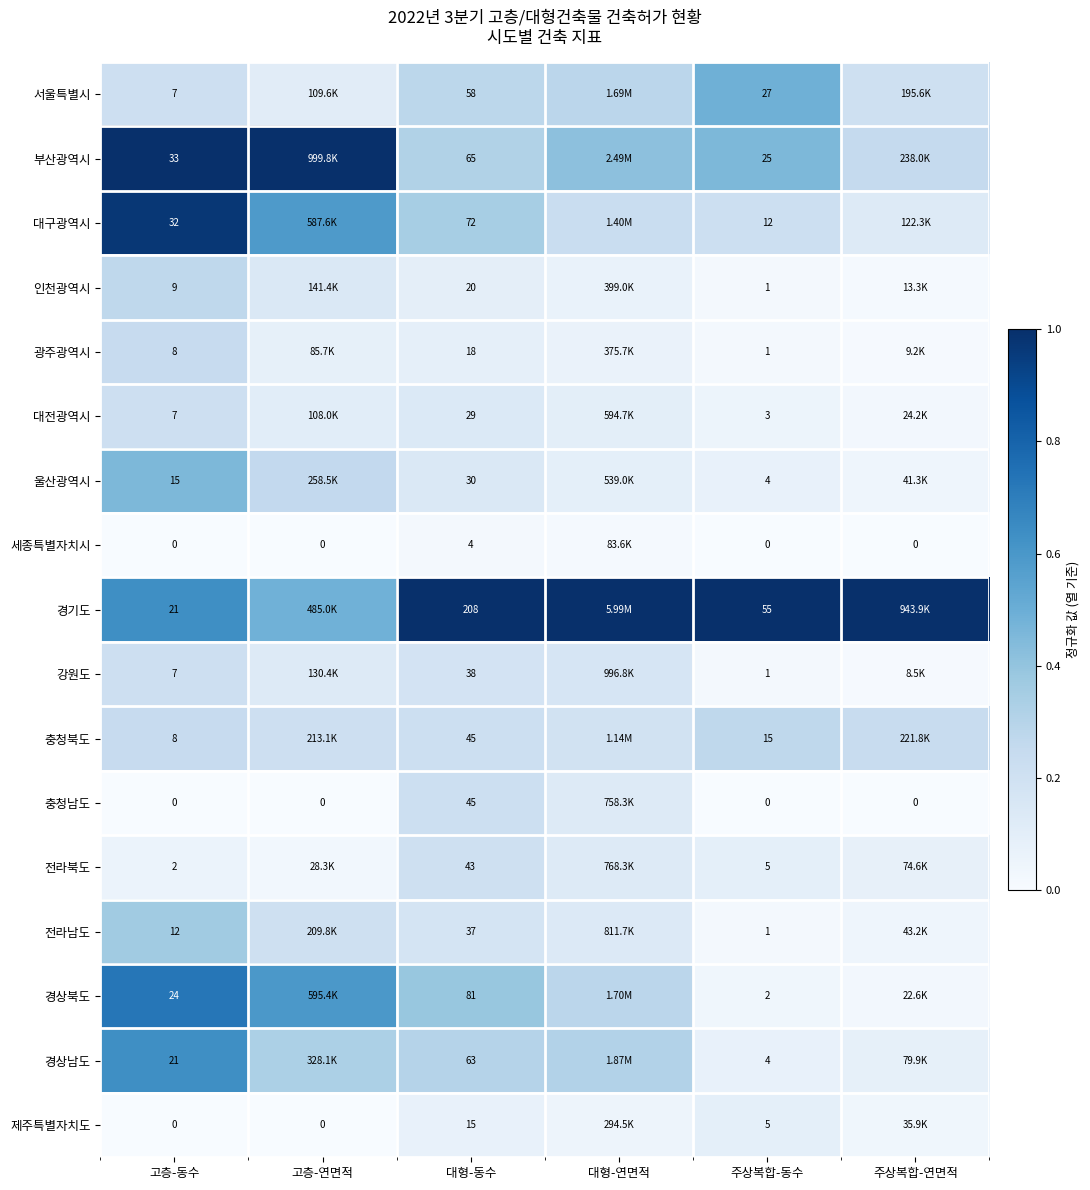

Which series changed the most between 대형-동수 and 주상복합-동수?

경기도